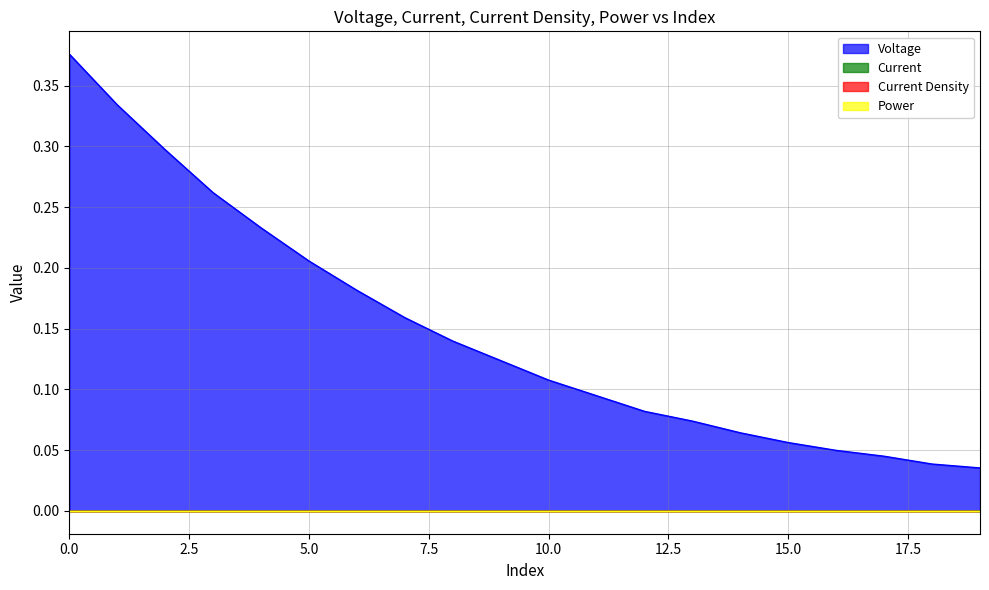

Rank the categories by Power value from highest to lowest.

0, 1, 2, 3, 4, 5, 6, 7, 8, 9, 10, 11, 12, 13, 14, 15, 16, 17, 18, 19